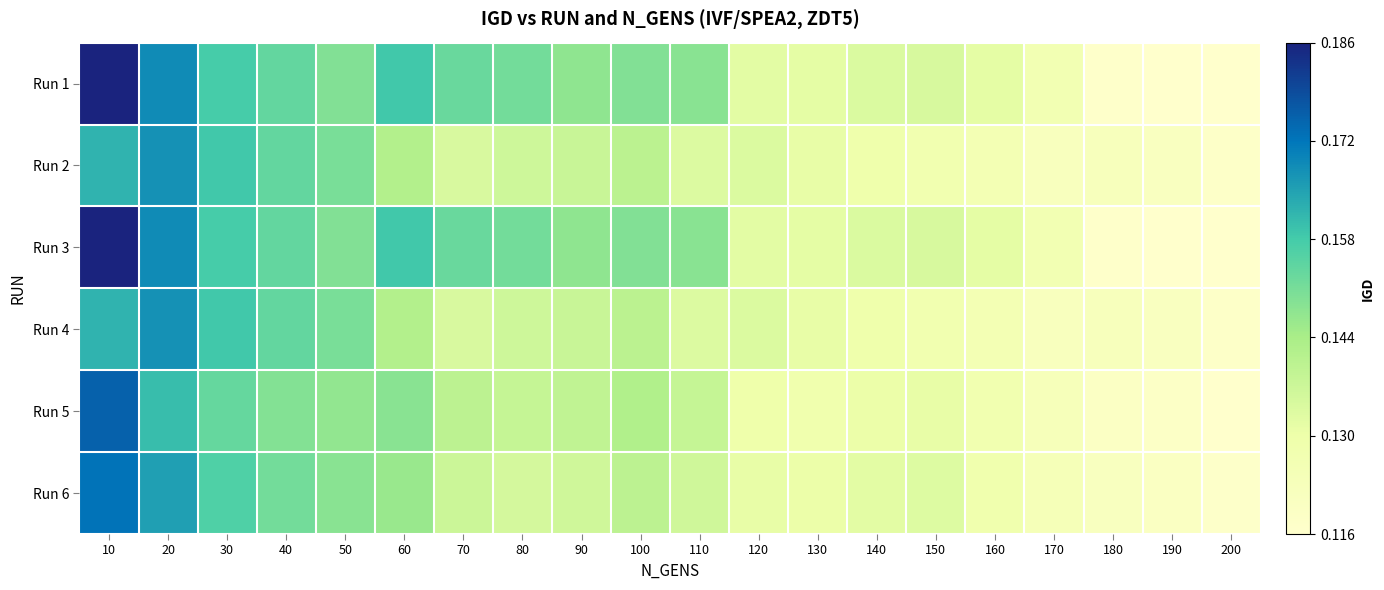

At which category is the sum across all series the highest?

10